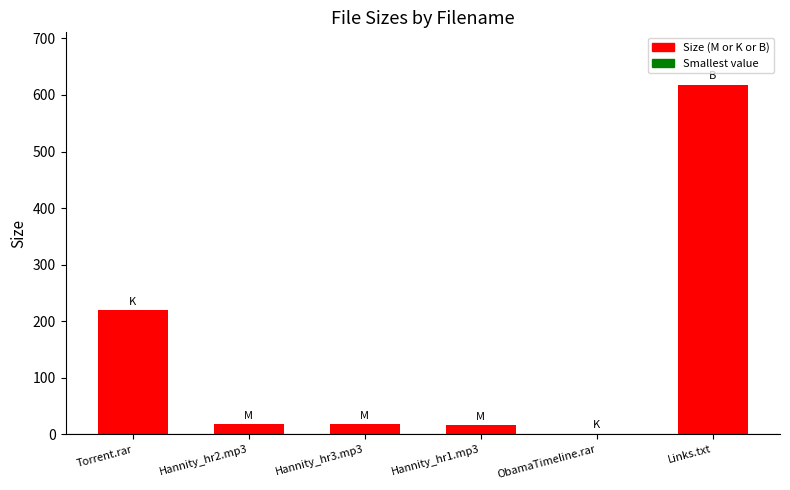

The chart shows a value of 375.7 at Links.txt. True or false?

False